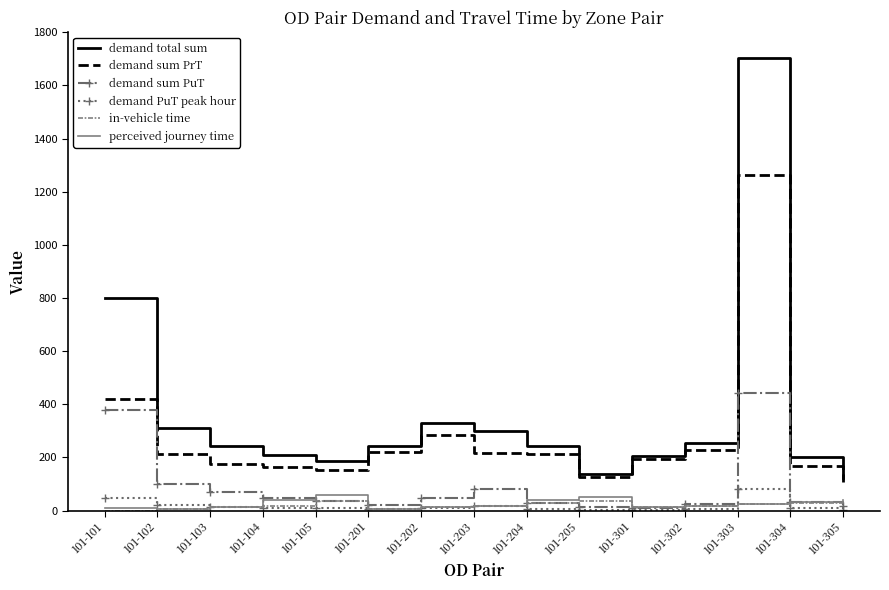

Count the number of data series in this chart.

6